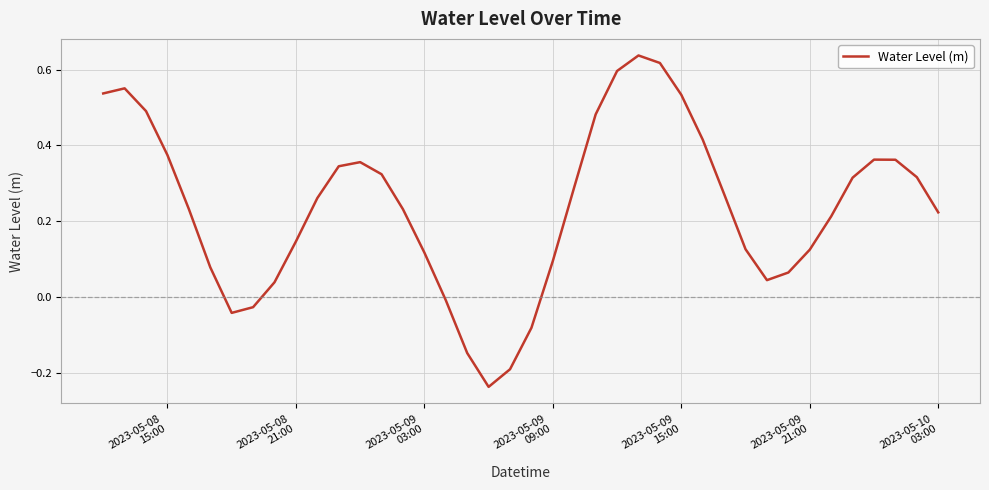

True or false: the data has more than 1 interior local peaks.

True